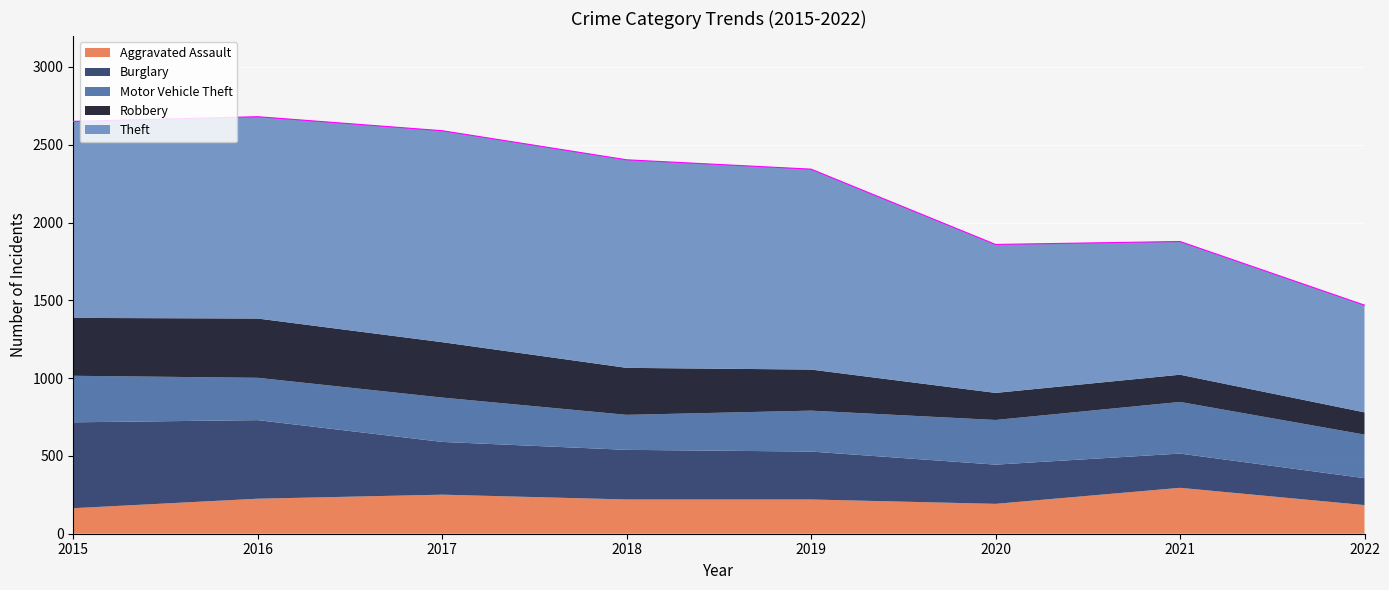

The value of Burglary at 2018 is 147. True or false?

False